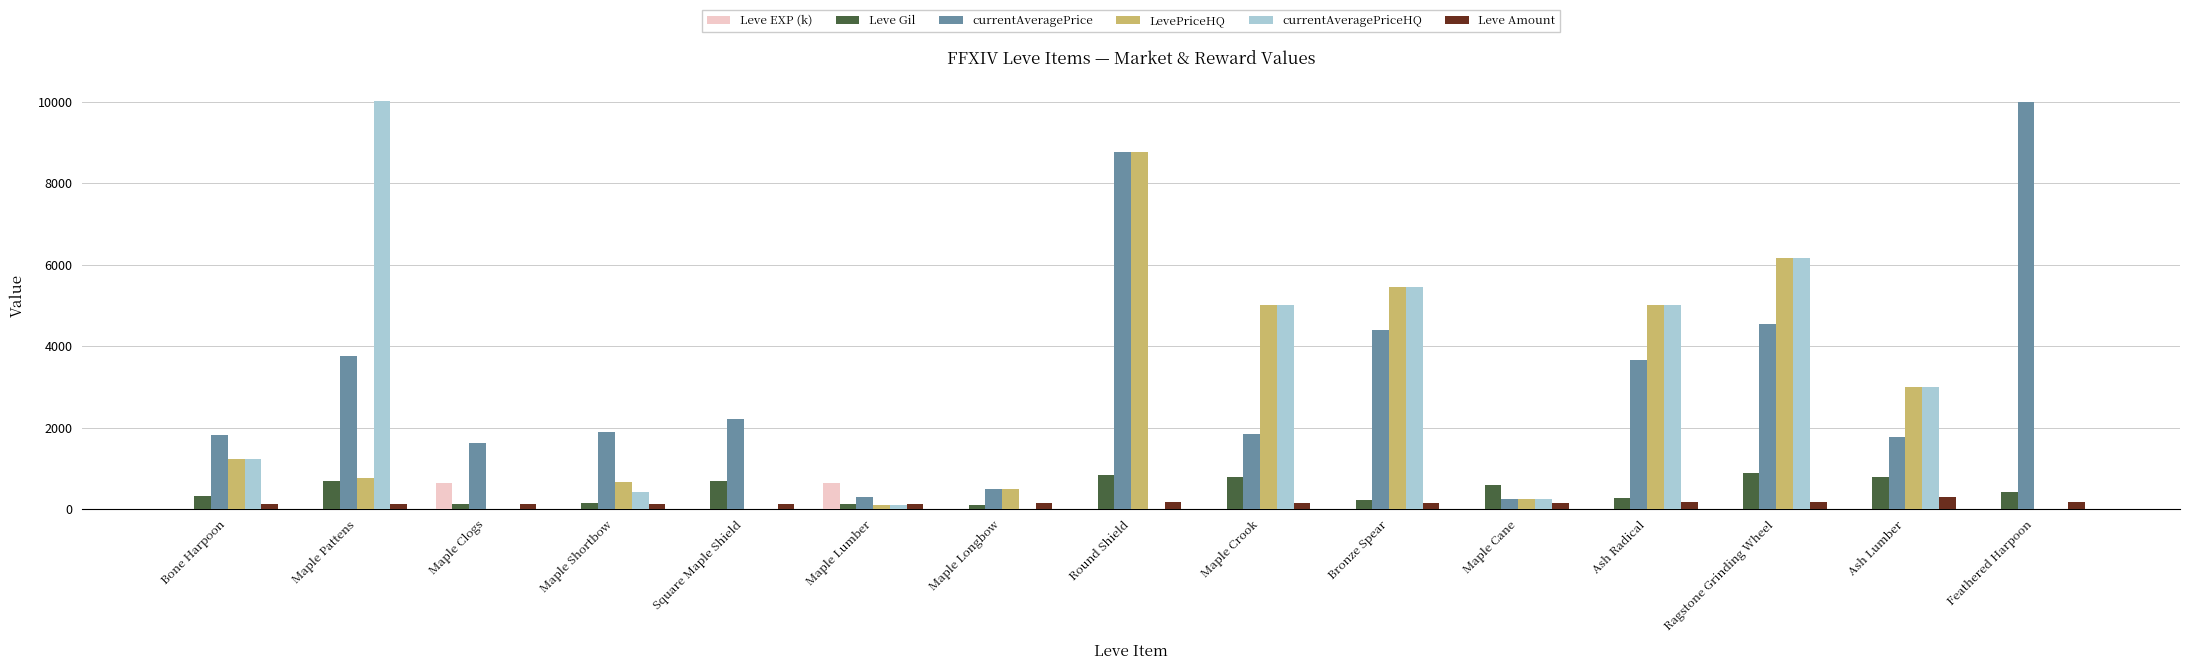

Which series has the largest total across all categories?

currentAveragePrice